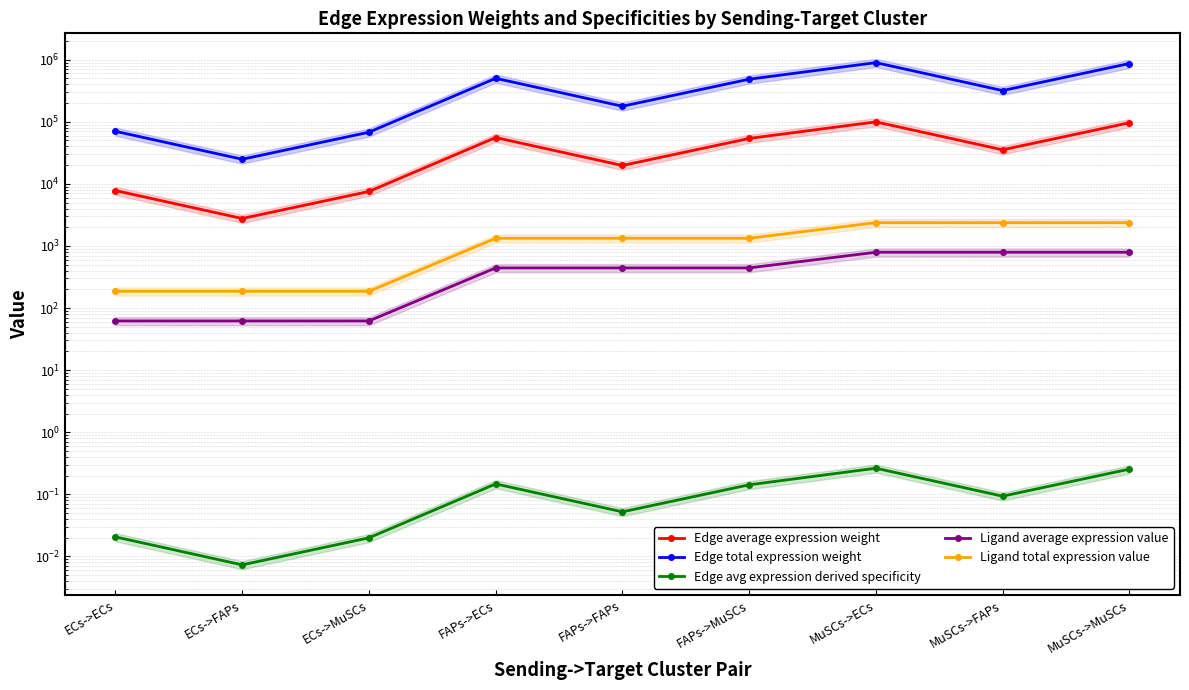

Reading left to right, list all the values displayed in this chart.

Edge average expression weight: ECs->ECs=7794.8	ECs->FAPs=2765.9	ECs->MuSCs=7535.9	FAPs->ECs=55682.1	FAPs->FAPs=19757.9	FAPs->MuSCs=53832.2	MuSCs->ECs=99576.5	MuSCs->FAPs=35333.2	MuSCs->MuSCs=96268.4
Edge total expression weight: ECs->ECs=70153.6	ECs->FAPs=24892.9	ECs->MuSCs=67823.0	FAPs->ECs=501138.7	FAPs->FAPs=177821.2	FAPs->MuSCs=484490.1	MuSCs->ECs=896188.5	MuSCs->FAPs=317998.5	MuSCs->MuSCs=866415.8
Edge avg expression derived specificity: ECs->ECs=0.0	ECs->FAPs=0.0	ECs->MuSCs=0.0	FAPs->ECs=0.1	FAPs->FAPs=0.1	FAPs->MuSCs=0.1	MuSCs->ECs=0.3	MuSCs->FAPs=0.1	MuSCs->MuSCs=0.3
Ligand average expression value: ECs->ECs=62.0	ECs->FAPs=62.0	ECs->MuSCs=62.0	FAPs->ECs=442.7	FAPs->FAPs=442.7	FAPs->MuSCs=442.7	MuSCs->ECs=791.7	MuSCs->FAPs=791.7	MuSCs->MuSCs=791.7
Ligand total expression value: ECs->ECs=185.9	ECs->FAPs=185.9	ECs->MuSCs=185.9	FAPs->ECs=1328.2	FAPs->FAPs=1328.2	FAPs->MuSCs=1328.2	MuSCs->ECs=2375.2	MuSCs->FAPs=2375.2	MuSCs->MuSCs=2375.2